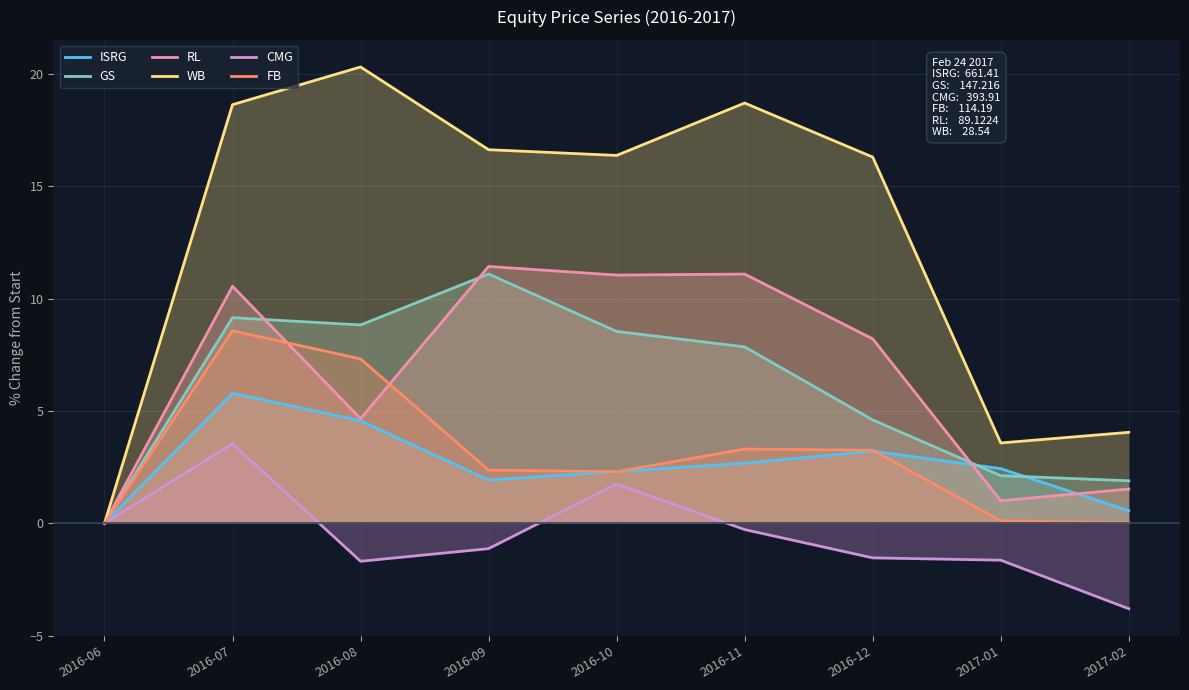

Where is RL nearest to the value 5?

2016-08